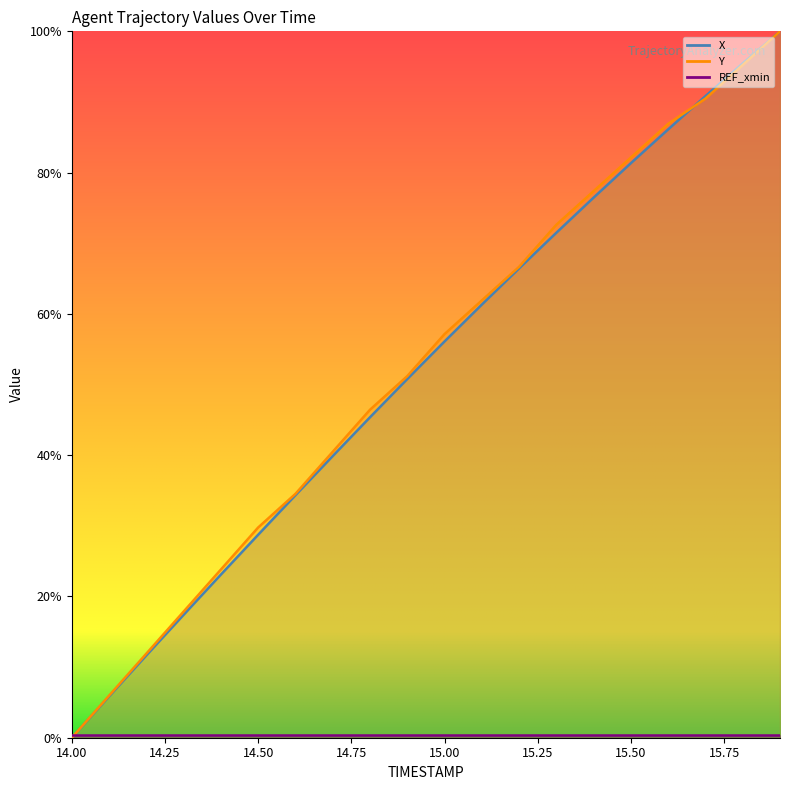

What is the sum of all X values?

1042.6